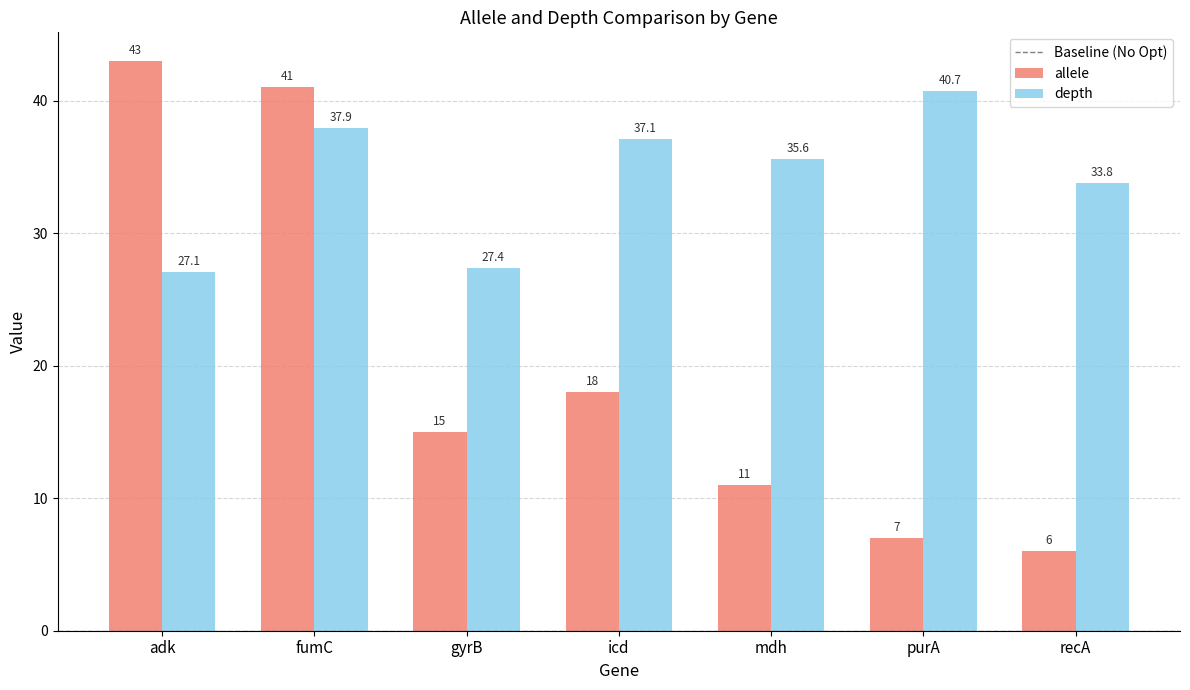

Which series has the largest total across all categories?

depth